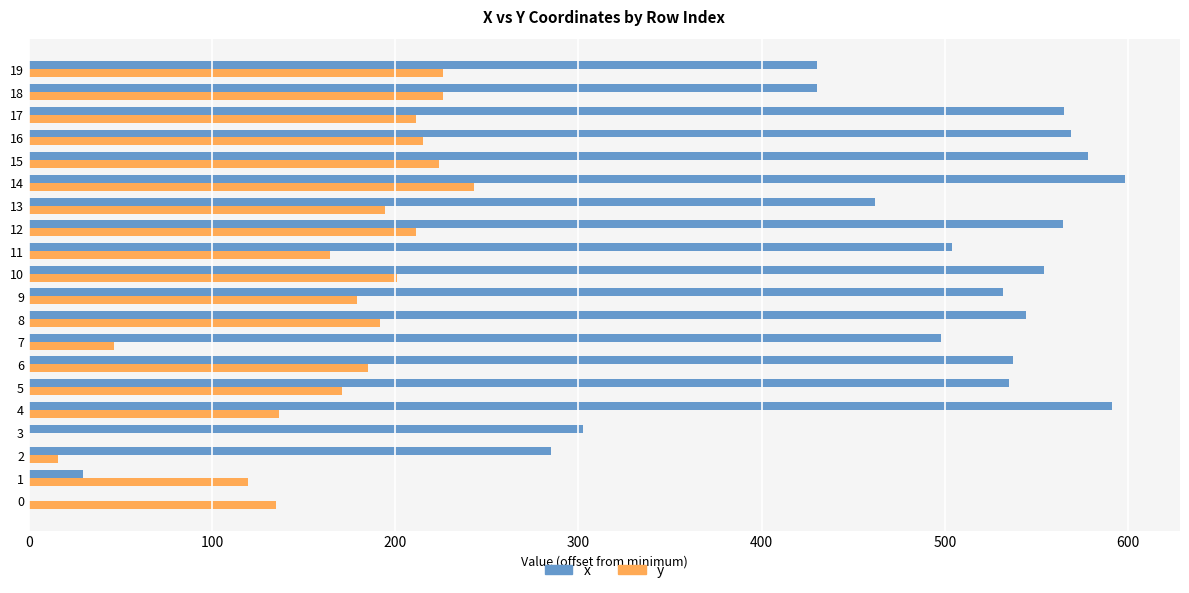

How many data points in y are above 191?

10